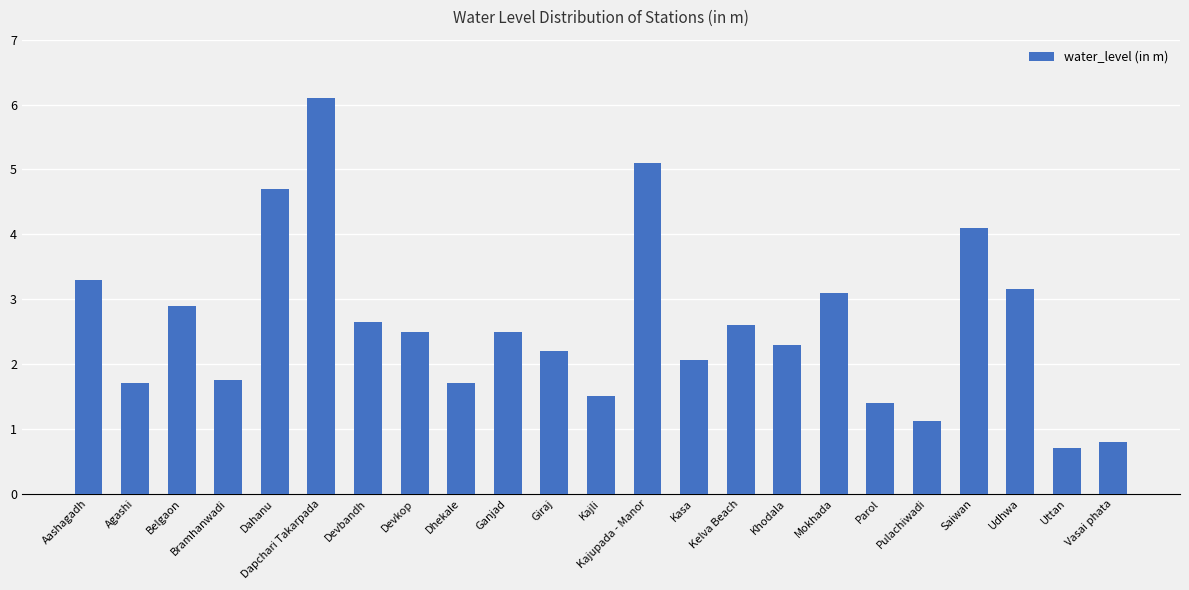

True or false: the data shows 2.1 at Aashagadh.

False